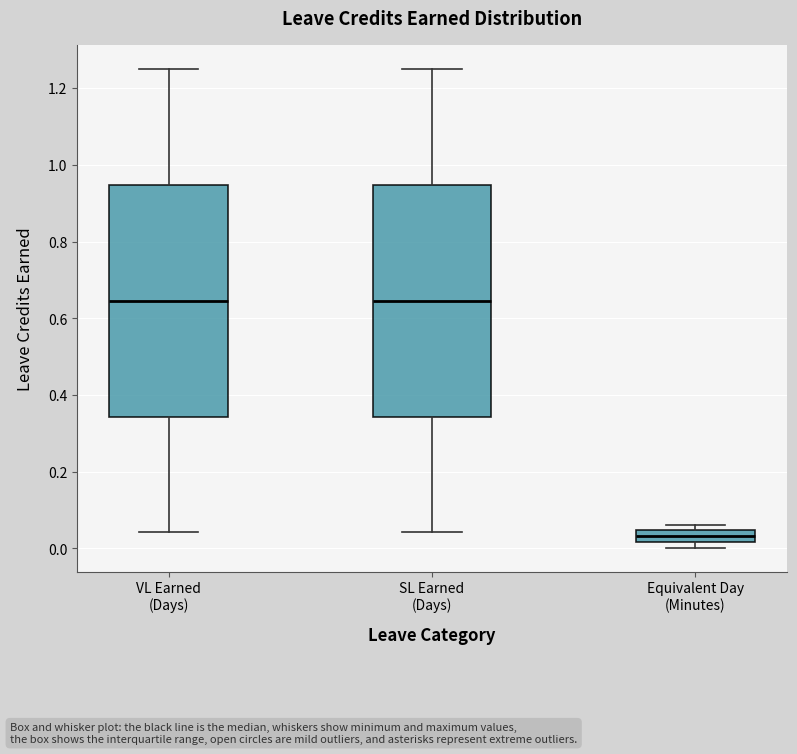

Where does the upper whisker of the box for SL Earned (Days) end on the y-axis? The values are not printed on the chart, so give them approximately, as read against the axis.

1.26